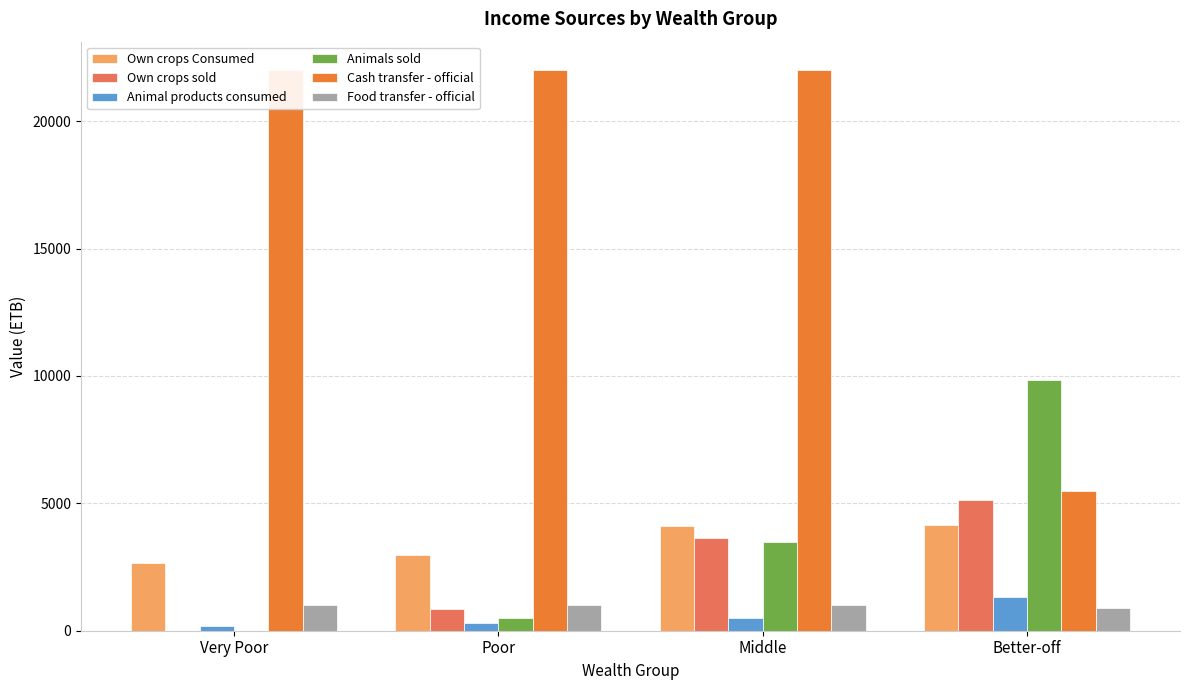

How many values in the Animals sold series are below 3500?

2